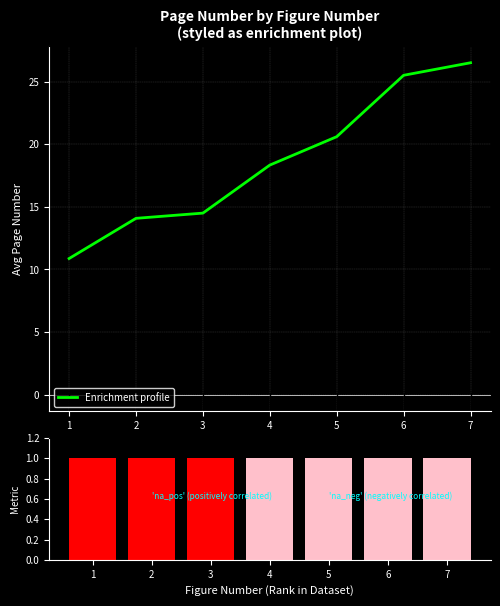

True or false: Enrichment profile has a value of 26.5 at 7.

True